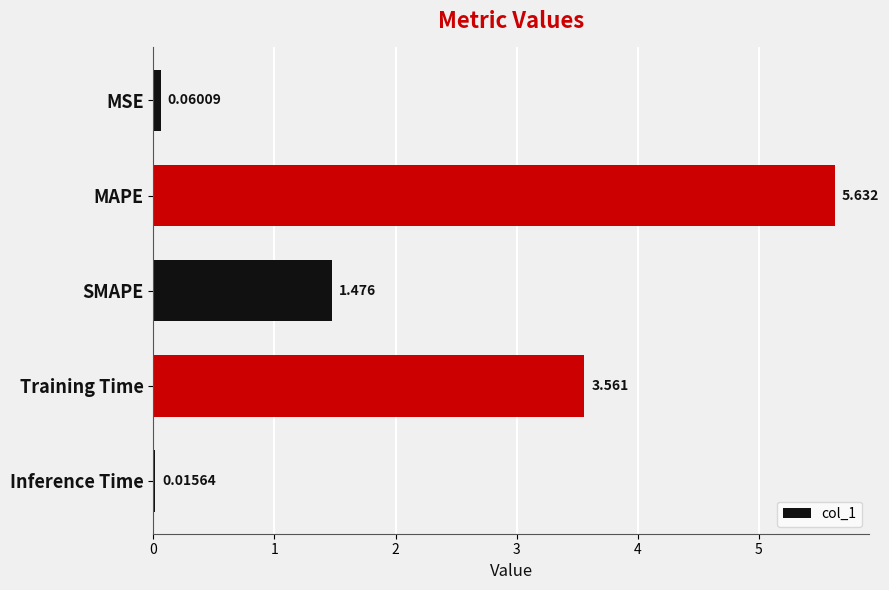

Between SMAPE and MSE, which is larger?

SMAPE